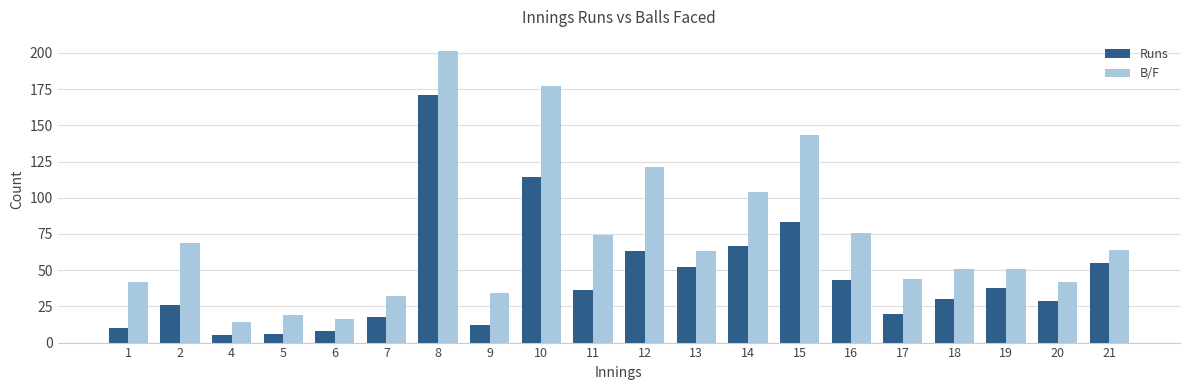

Which label corresponds to the largest value in the chart?

8